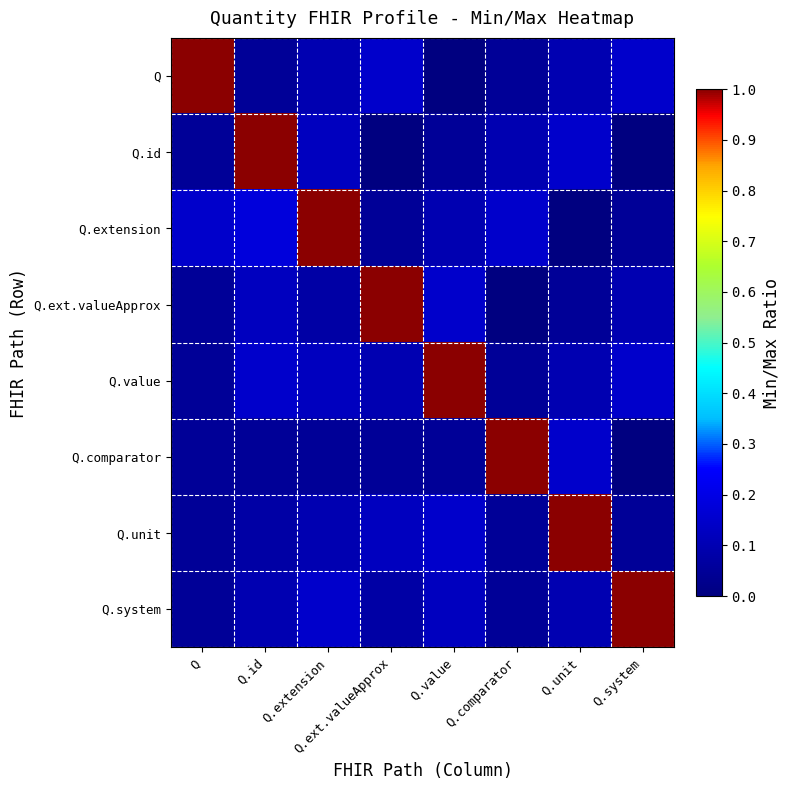

Reading left to right, list all the values displayed in this chart.

Q: Q=1.0	Q.id=0.1	Q.extension=0.1	Q.ext.valueApprox=0.2	Q.value=0.0	Q.comparator=0.1	Q.unit=0.1	Q.system=0.2
Q.id: Q=0.1	Q.id=1.0	Q.extension=0.1	Q.ext.valueApprox=0.0	Q.value=0.1	Q.comparator=0.1	Q.unit=0.2	Q.system=0.0
Q.extension: Q=0.1	Q.id=0.2	Q.extension=1.0	Q.ext.valueApprox=0.1	Q.value=0.1	Q.comparator=0.2	Q.unit=0.0	Q.system=0.1
Q.ext.valueApprox: Q=0.1	Q.id=0.1	Q.extension=0.1	Q.ext.valueApprox=1.0	Q.value=0.2	Q.comparator=0.0	Q.unit=0.1	Q.system=0.1
Q.value: Q=0.1	Q.id=0.2	Q.extension=0.1	Q.ext.valueApprox=0.1	Q.value=1.0	Q.comparator=0.1	Q.unit=0.1	Q.system=0.2
Q.comparator: Q=0.1	Q.id=0.1	Q.extension=0.1	Q.ext.valueApprox=0.1	Q.value=0.1	Q.comparator=1.0	Q.unit=0.2	Q.system=0.0
Q.unit: Q=0.1	Q.id=0.1	Q.extension=0.1	Q.ext.valueApprox=0.1	Q.value=0.2	Q.comparator=0.1	Q.unit=1.0	Q.system=0.1
Q.system: Q=0.1	Q.id=0.1	Q.extension=0.2	Q.ext.valueApprox=0.1	Q.value=0.1	Q.comparator=0.1	Q.unit=0.1	Q.system=1.0